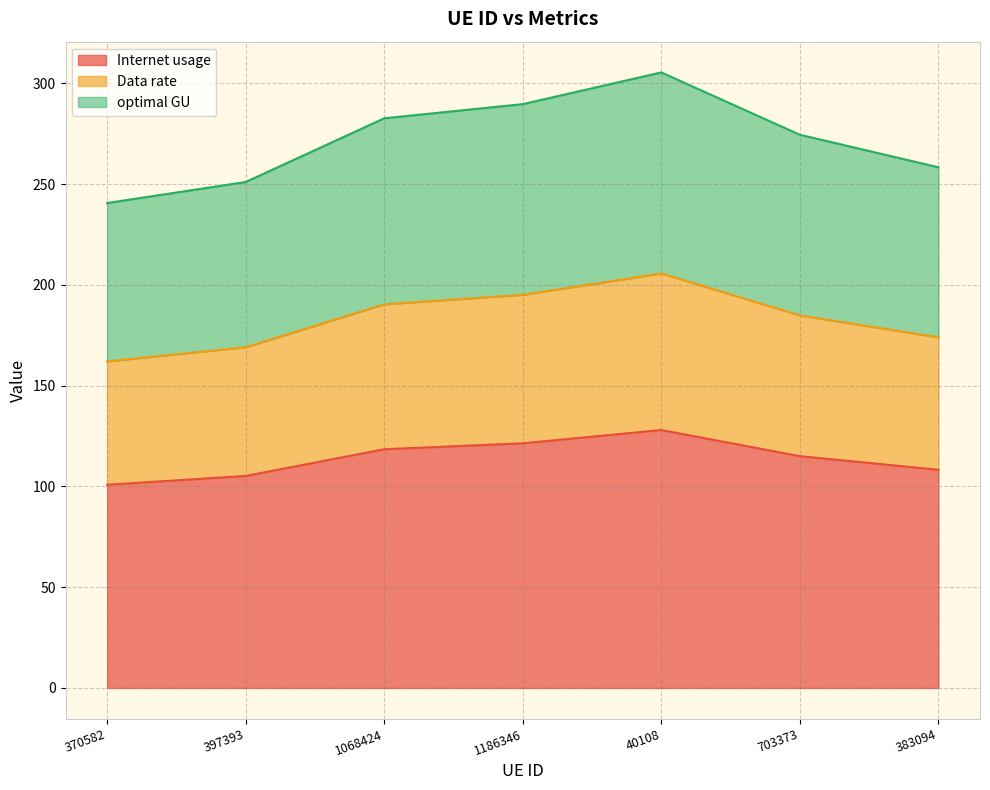

What is the difference between the second highest and second lowest values in the Internet usage series?

16.2